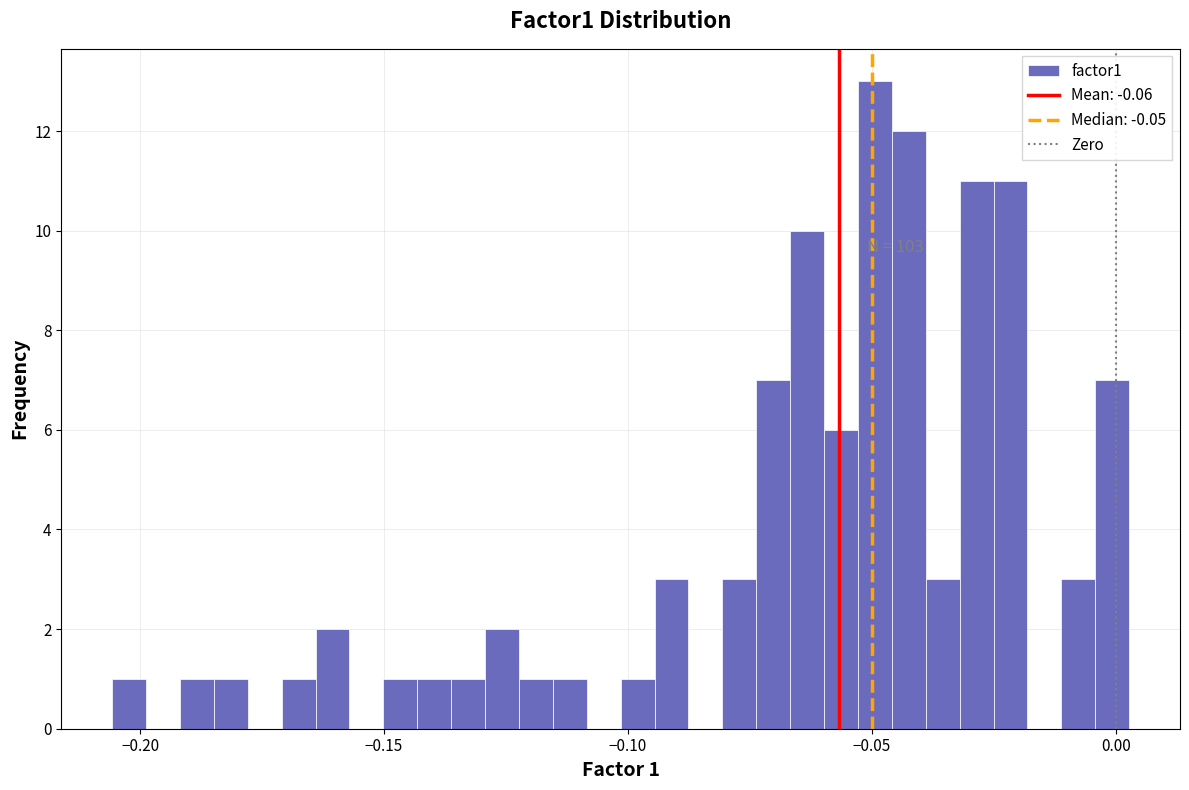

Read against the x-axis, roughly where is the centre of the tallest bar?

-0.050